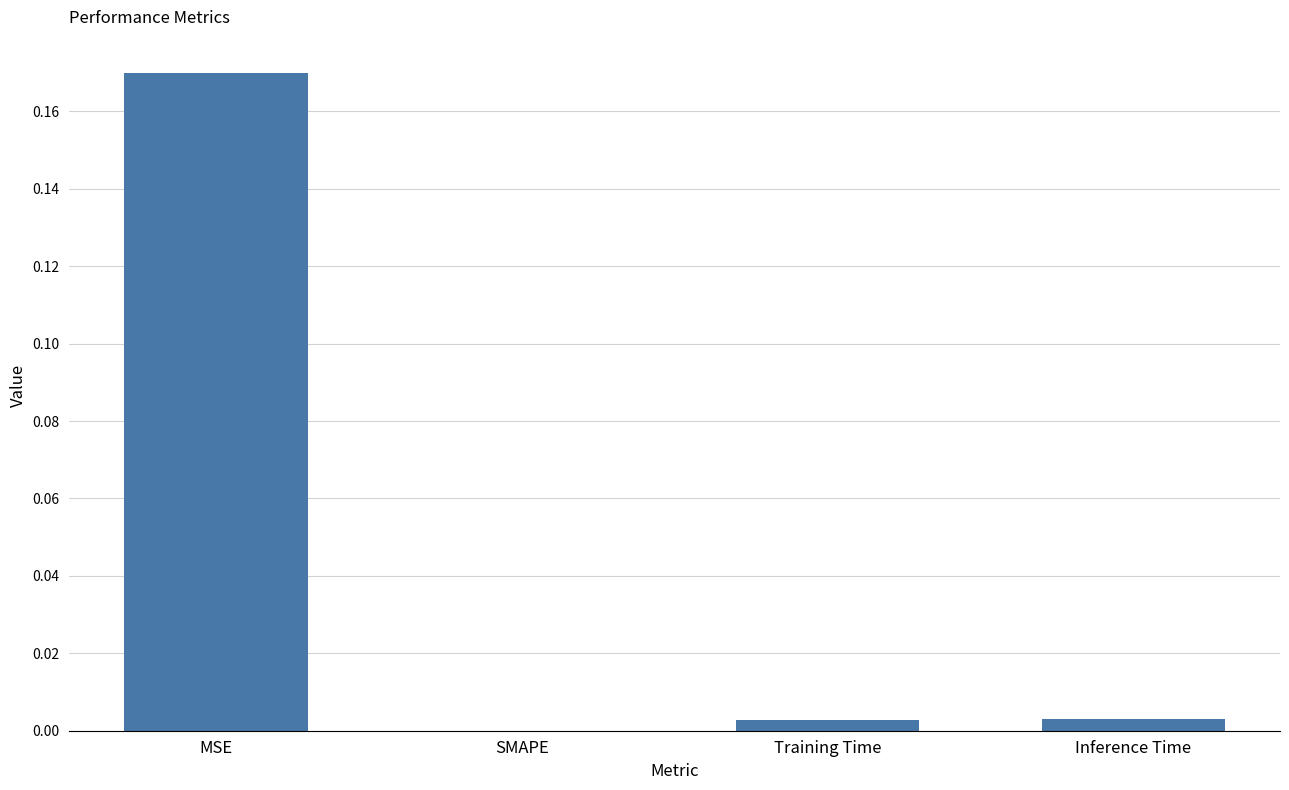

At which category does the chart reach its peak across all series?

MSE